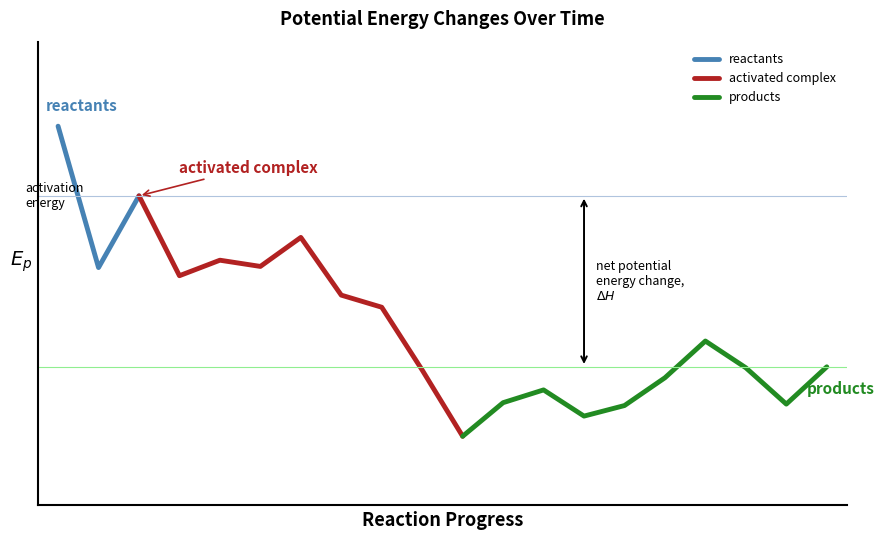

The value at 2008-01-15 is 1.1. True or false?

False